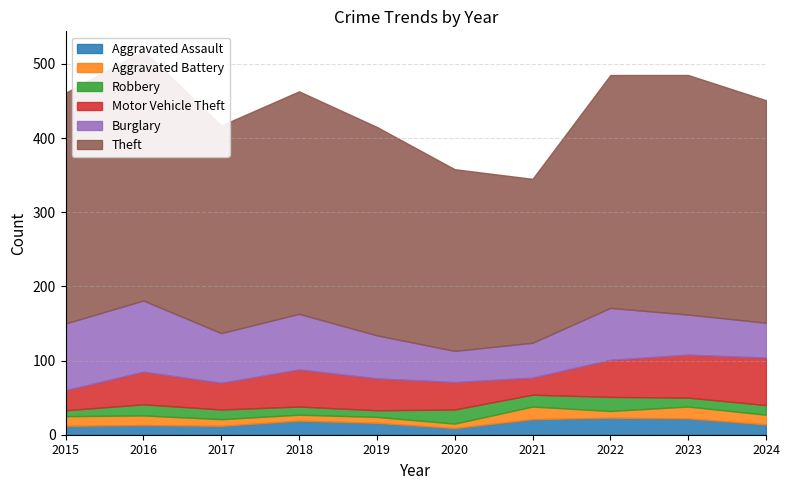

Which has a higher value, 2020 or 2017?

2017